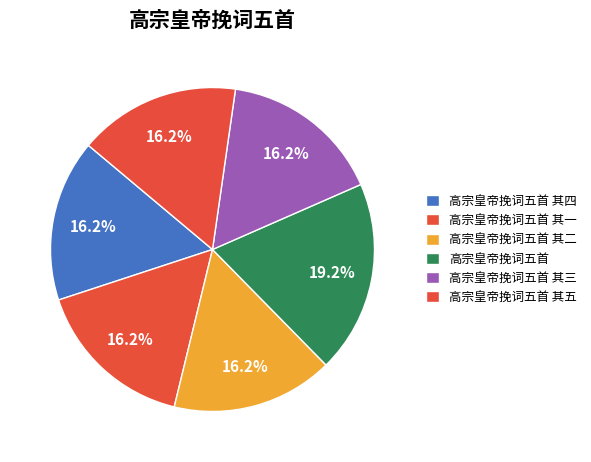

What is the ratio of the value at 高宗皇帝挽词五首 其一 to the value at 高宗皇帝挽词五首 其四?

1.0